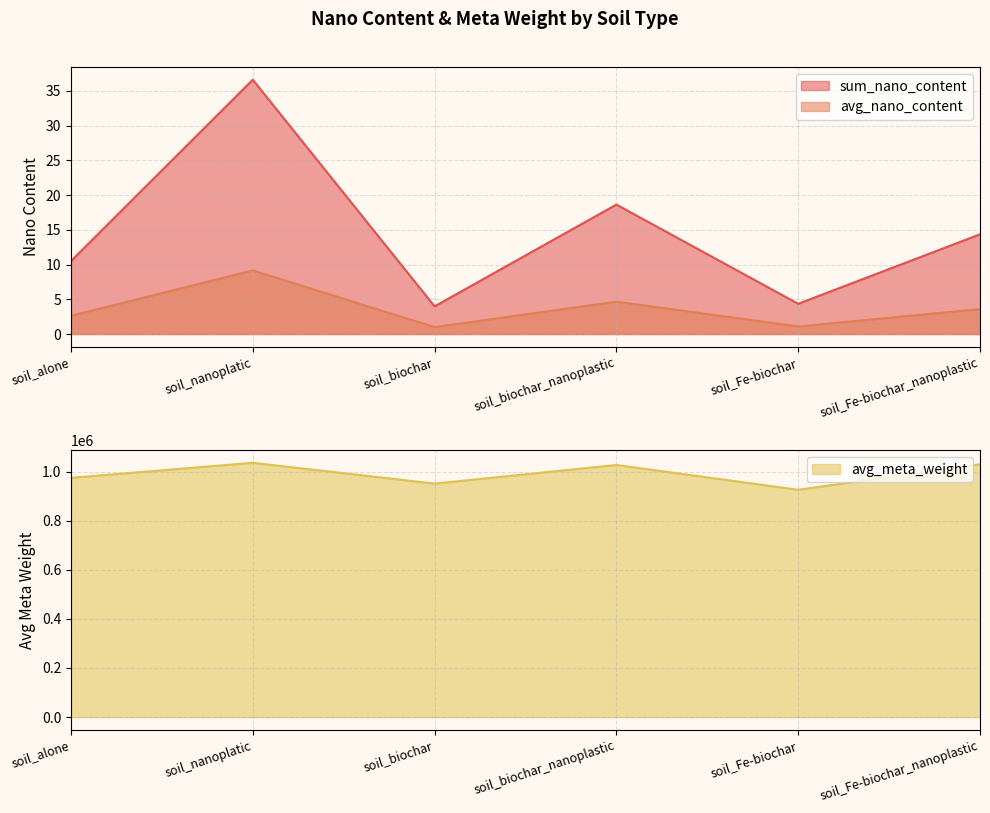

What are all the series names shown in the legend?

sum_nano_content, avg_nano_content, avg_meta_weight